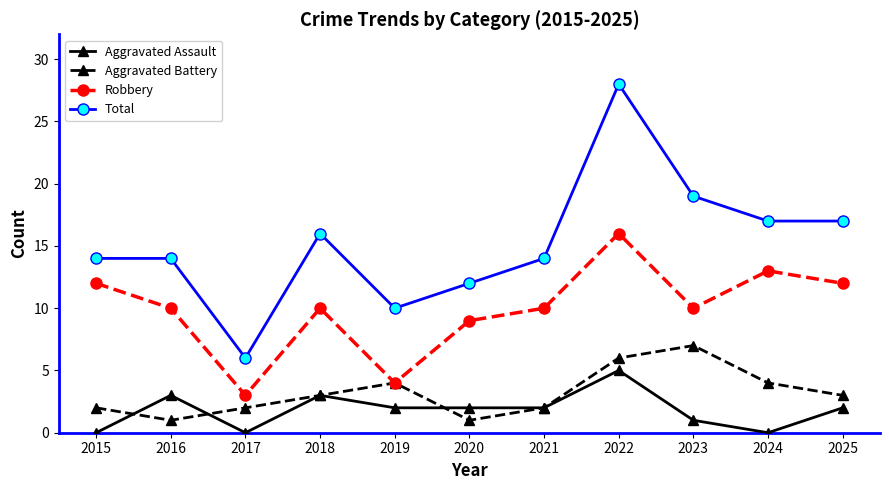

What is the average value of the Aggravated Battery series?

3